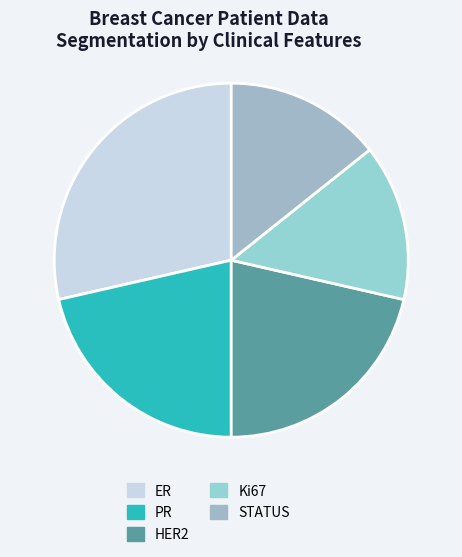

To the nearest percent, what percentage of the pie is Ki67?

14%